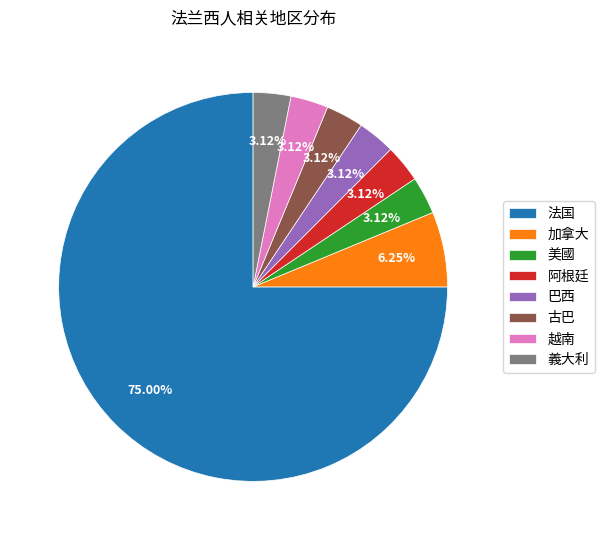

To the nearest percent, what percentage of the pie is 美國?

3%